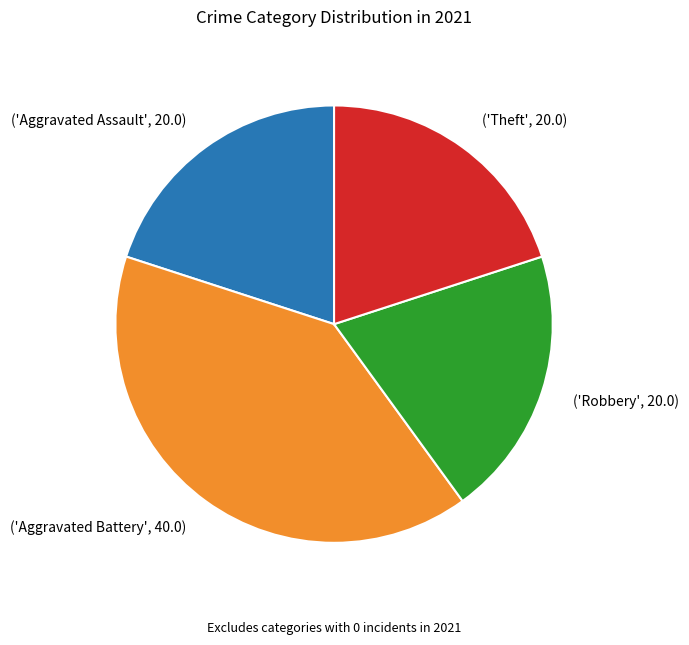

Is there any slice that represents more than half of the pie?

No